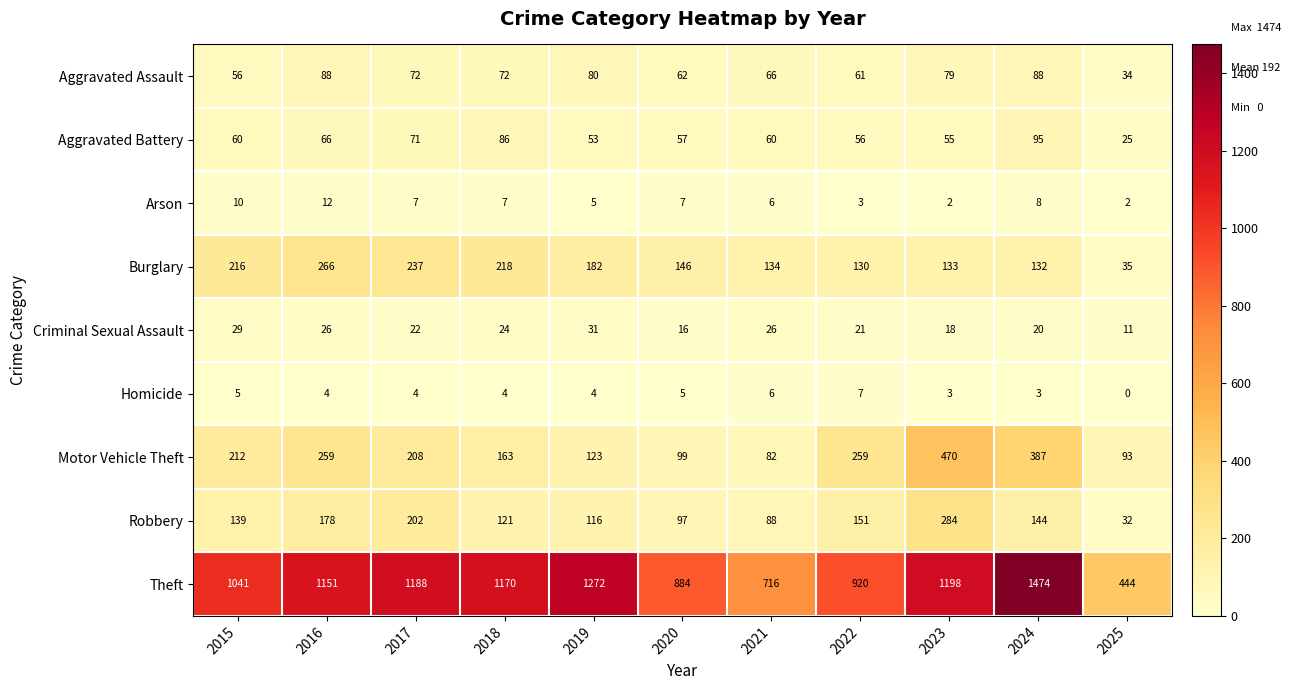

How many series are shown in this chart?

9